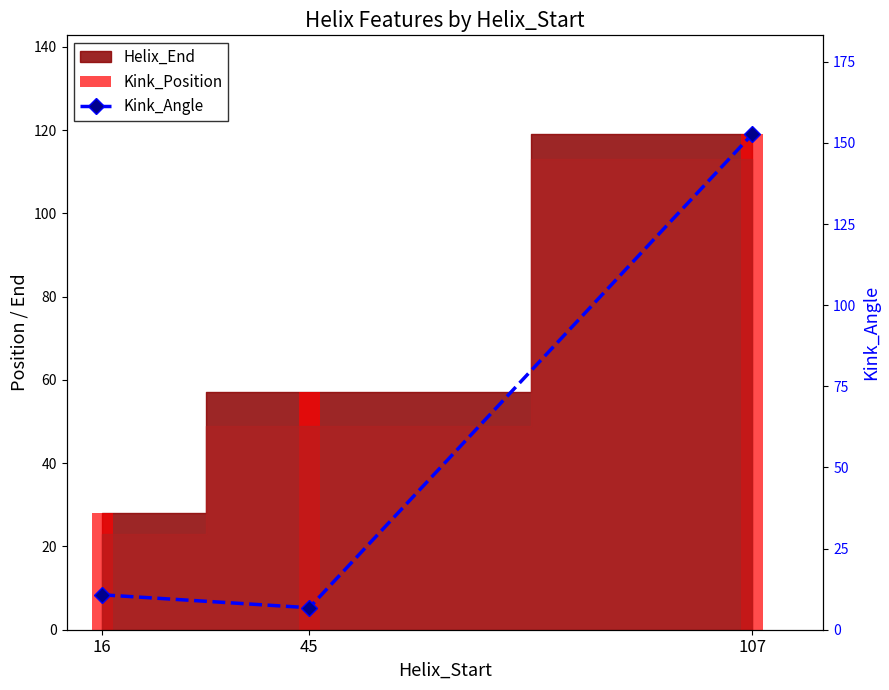

Which series has the largest total across all categories?

Helix_End (bar)